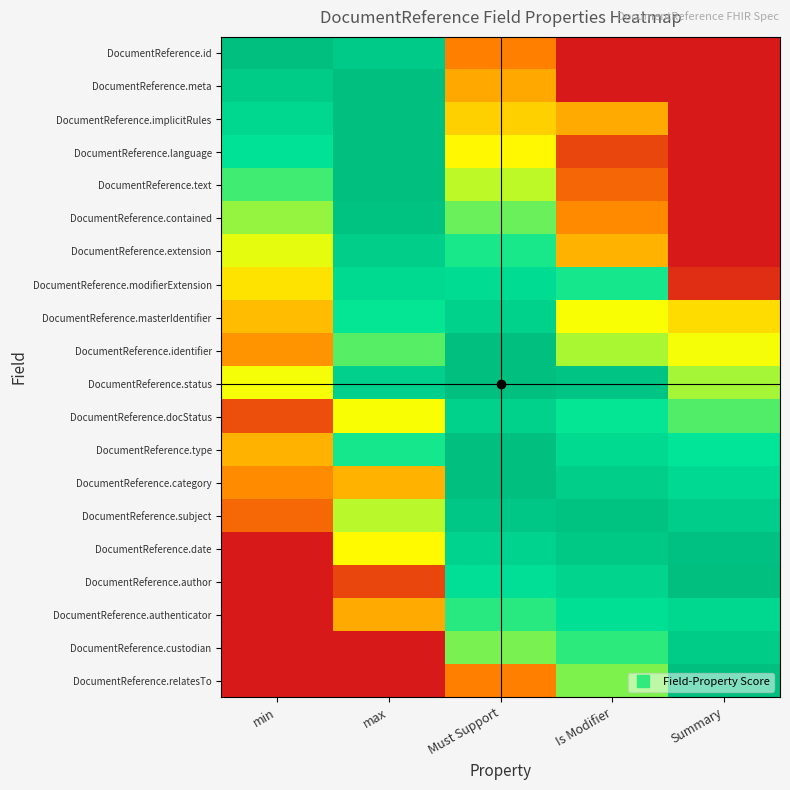

Reading left to right, extract all data points from this chart.

DocumentReference.id: min=1.0	max=0.9	Must Support=0.2	Is Modifier=0.0	Summary=0.0
DocumentReference.meta: min=0.9	max=1.0	Must Support=0.3	Is Modifier=0.0	Summary=0.0
DocumentReference.implicitRules: min=0.8	max=1.0	Must Support=0.4	Is Modifier=0.3	Summary=0.0
DocumentReference.language: min=0.8	max=1.0	Must Support=0.5	Is Modifier=0.1	Summary=0.0
DocumentReference.text: min=0.7	max=1.0	Must Support=0.6	Is Modifier=0.2	Summary=0.0
DocumentReference.contained: min=0.6	max=1.0	Must Support=0.6	Is Modifier=0.3	Summary=0.0
DocumentReference.extension: min=0.5	max=0.9	Must Support=0.7	Is Modifier=0.3	Summary=0.0
DocumentReference.modifierExtension: min=0.4	max=0.8	Must Support=0.8	Is Modifier=0.7	Summary=0.1
DocumentReference.masterIdentifier: min=0.4	max=0.7	Must Support=0.9	Is Modifier=0.5	Summary=0.4
DocumentReference.identifier: min=0.3	max=0.7	Must Support=1.0	Is Modifier=0.6	Summary=0.5
DocumentReference.status: min=0.5	max=0.9	Must Support=1.0	Is Modifier=1.0	Summary=0.6
DocumentReference.docStatus: min=0.1	max=0.5	Must Support=0.9	Is Modifier=0.7	Summary=0.7
DocumentReference.type: min=0.4	max=0.7	Must Support=1.0	Is Modifier=0.8	Summary=0.7
DocumentReference.category: min=0.3	max=0.3	Must Support=1.0	Is Modifier=0.9	Summary=0.8
DocumentReference.subject: min=0.2	max=0.6	Must Support=0.9	Is Modifier=1.0	Summary=0.9
DocumentReference.date: min=0.0	max=0.5	Must Support=0.9	Is Modifier=0.9	Summary=1.0
DocumentReference.author: min=0.0	max=0.1	Must Support=0.8	Is Modifier=0.9	Summary=1.0
DocumentReference.authenticator: min=0.0	max=0.3	Must Support=0.7	Is Modifier=0.8	Summary=0.8
DocumentReference.custodian: min=0.0	max=0.0	Must Support=0.6	Is Modifier=0.7	Summary=0.9
DocumentReference.relatesTo: min=0.0	max=0.0	Must Support=0.2	Is Modifier=0.6	Summary=1.0